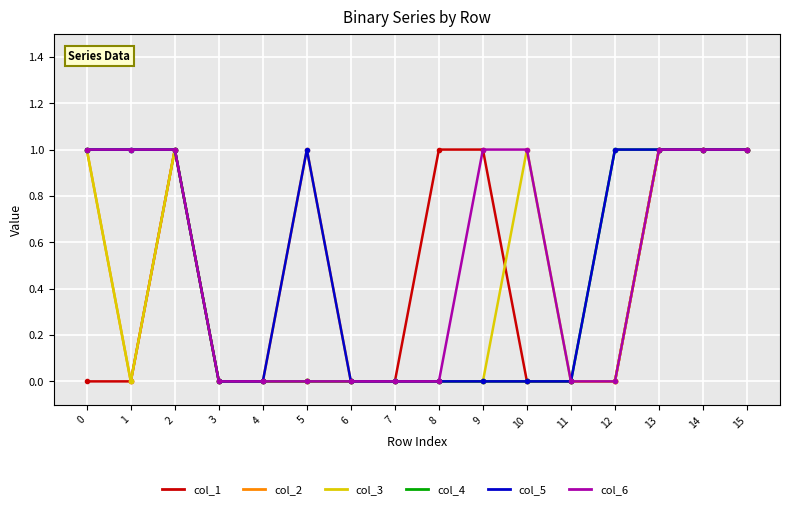

What is the difference between the maximum and minimum values in the col_6 series?

1